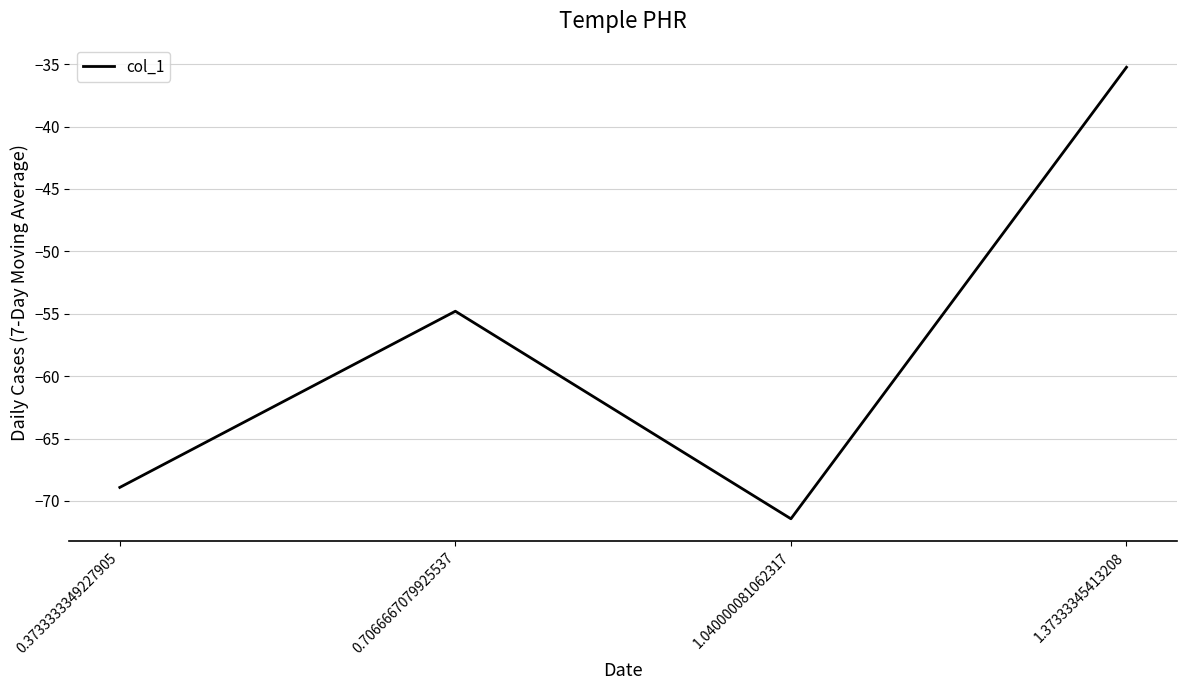

How many lines are shown in the chart?

1